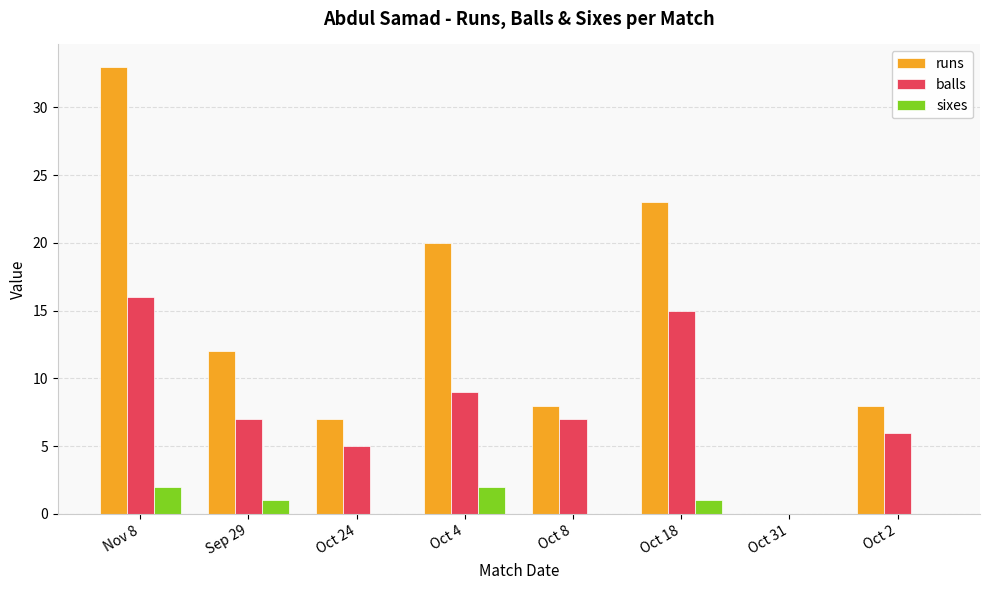

Reading left to right, what are all the values shown in this chart?

runs: Nov 8=33	Sep 29=12	Oct 24=7	Oct 4=20	Oct 8=8	Oct 18=23	Oct 31=0	Oct 2=8
balls: Nov 8=16	Sep 29=7	Oct 24=5	Oct 4=9	Oct 8=7	Oct 18=15	Oct 31=0	Oct 2=6
sixes: Nov 8=2	Sep 29=1	Oct 24=0	Oct 4=2	Oct 8=0	Oct 18=1	Oct 31=0	Oct 2=0